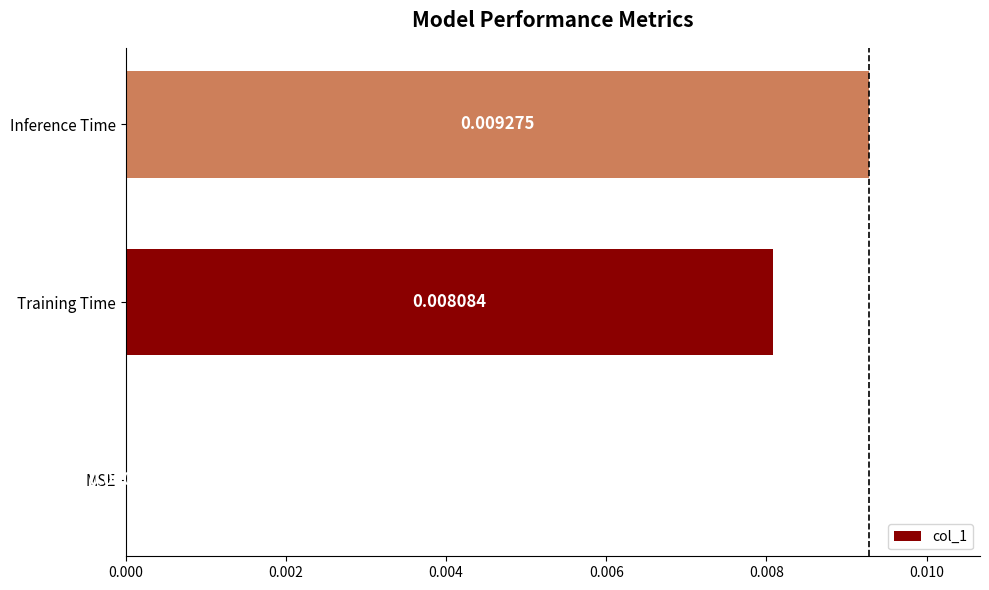

Are the bars horizontal?

Yes